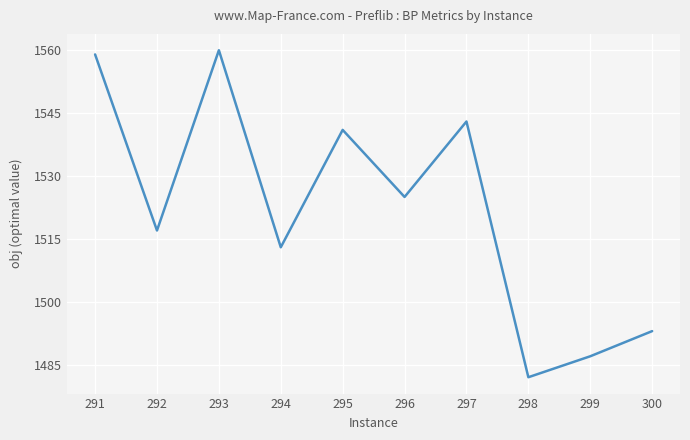

How many lines are shown in the chart?

1